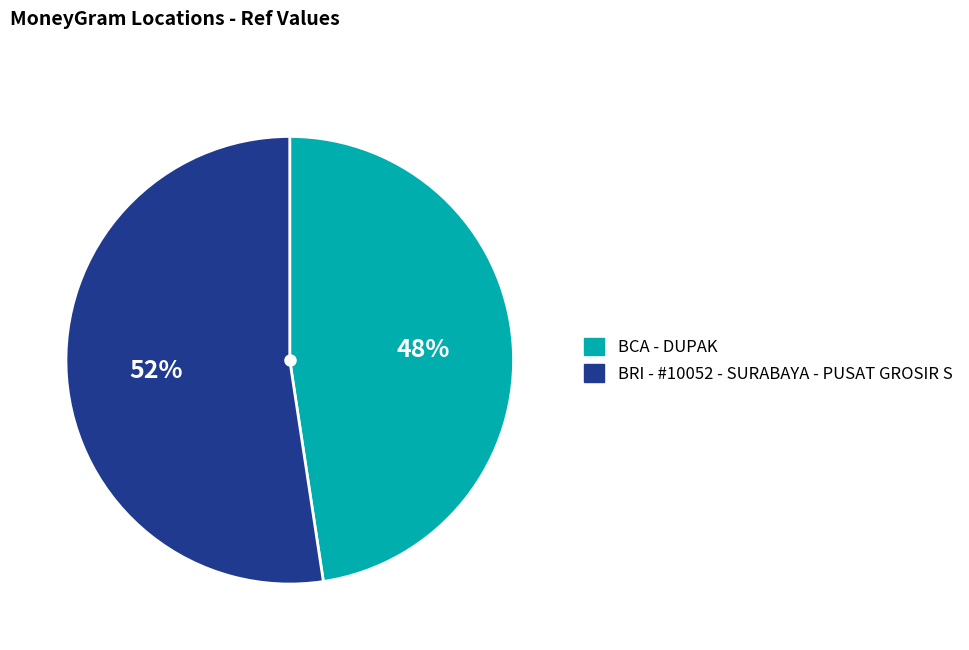

Do BCA - DUPAK and BRI - #10052 - SURABAYA - PUSAT GROSIR S together represent more than half of the pie?

Yes